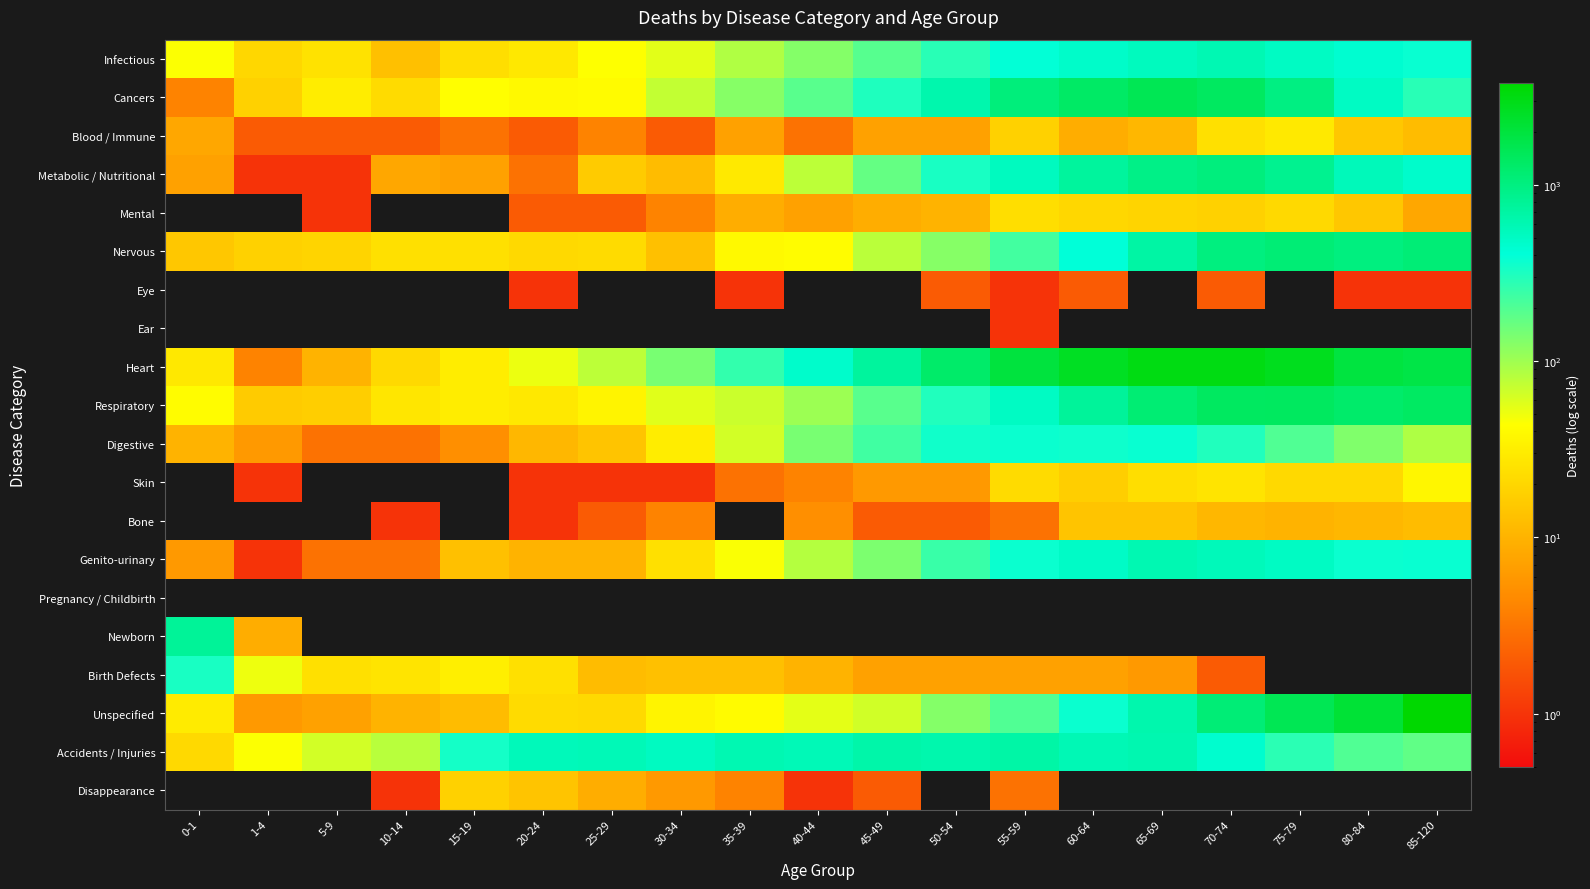

Between 1-4 and 50-54, which series saw the biggest shift?

Heart